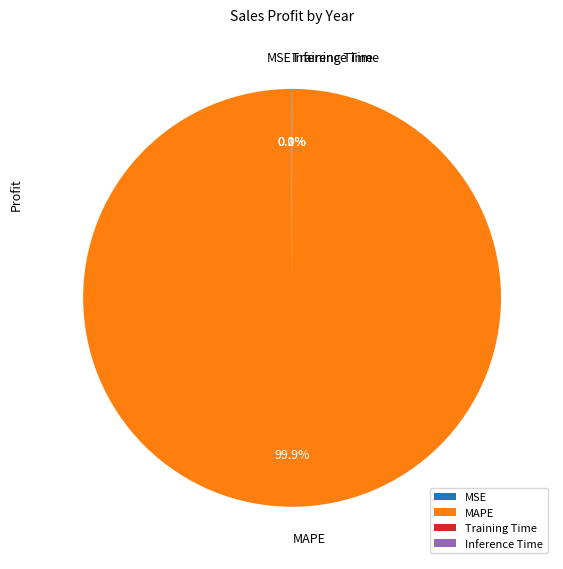

Does MAPE account for over 50% of the chart?

Yes